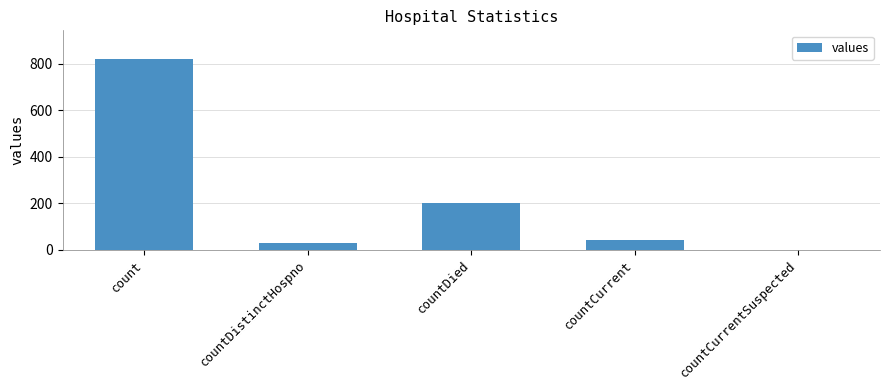

At which category does the chart reach its peak across all series?

count